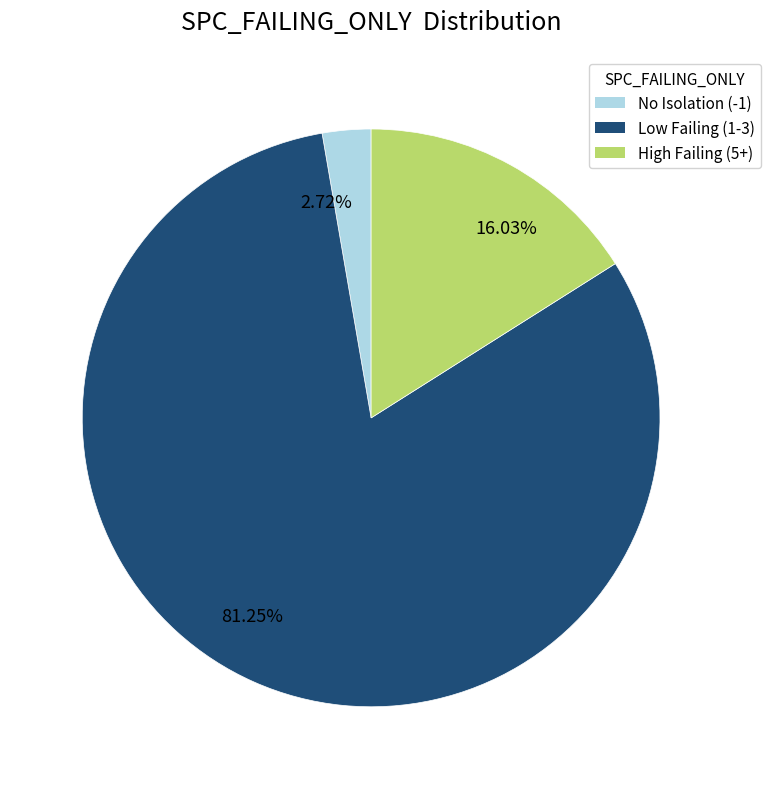

Is the sum of 81.25% and 16.03% greater than half?

Yes